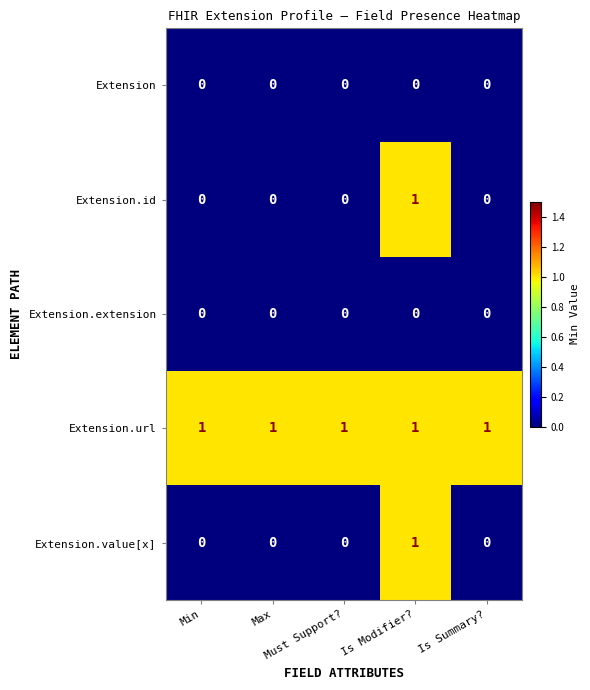

At how many categories does at least one series exceed 0?

5